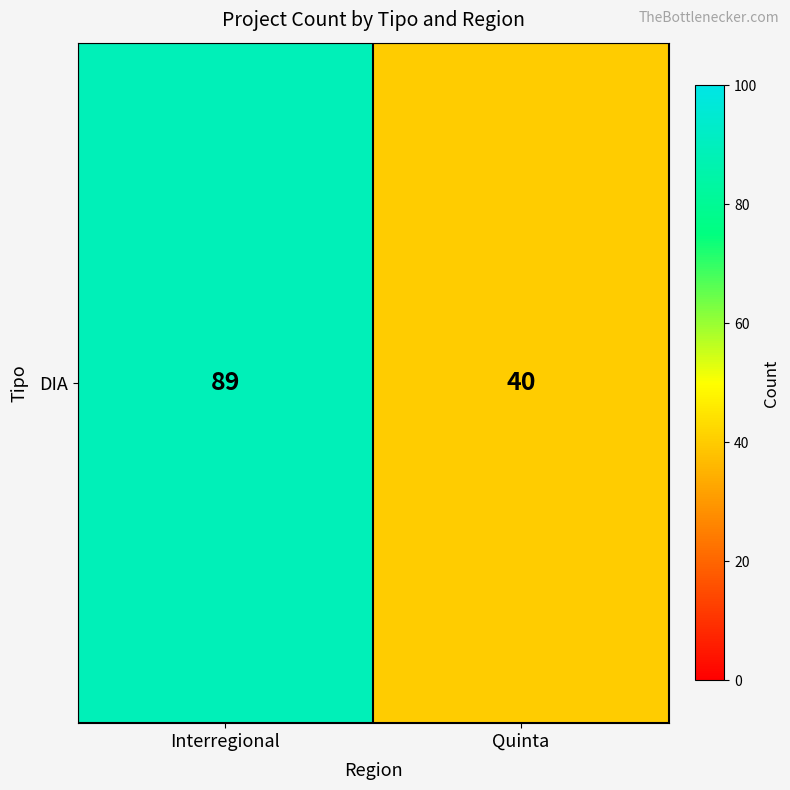

What is the sum of the values at Quinta and Interregional?

129